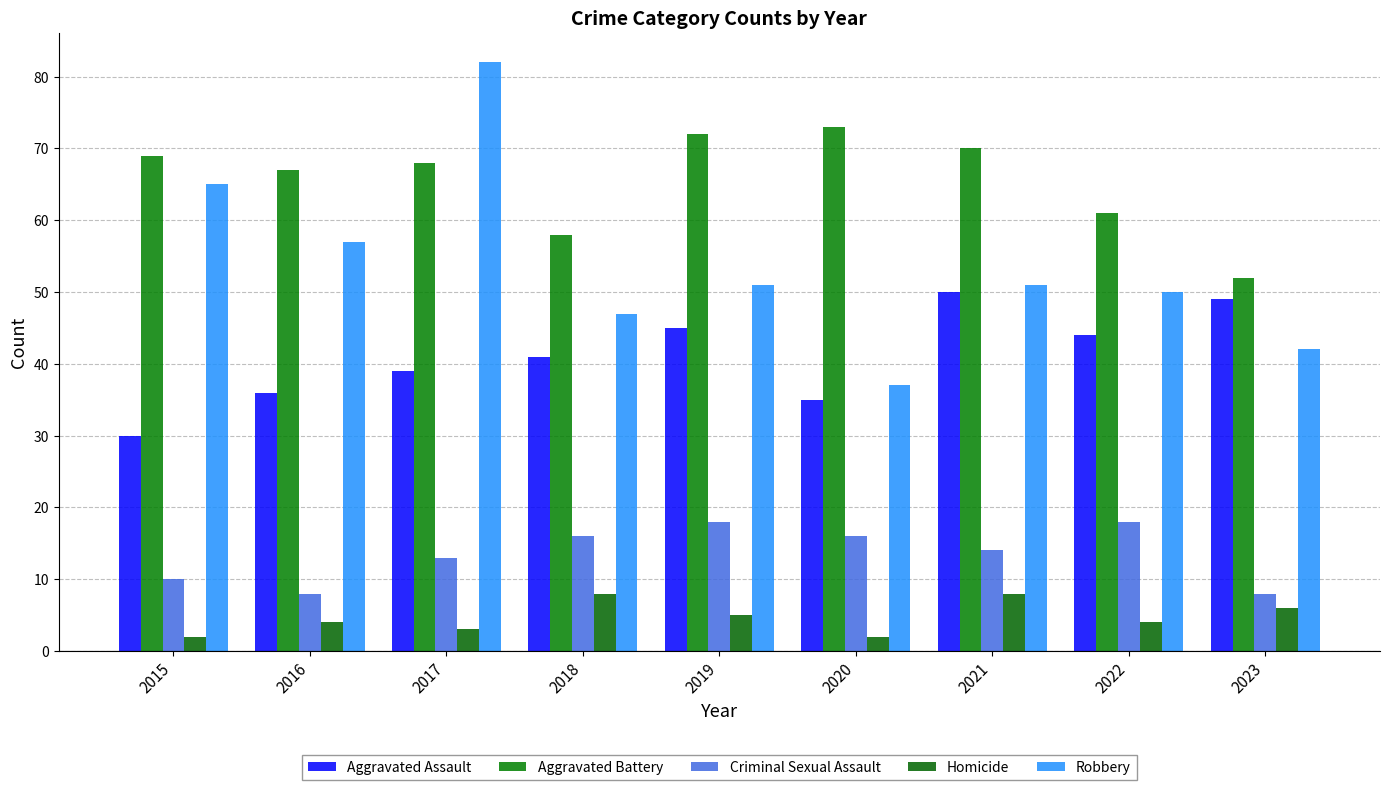

How many bars are there in total?

45